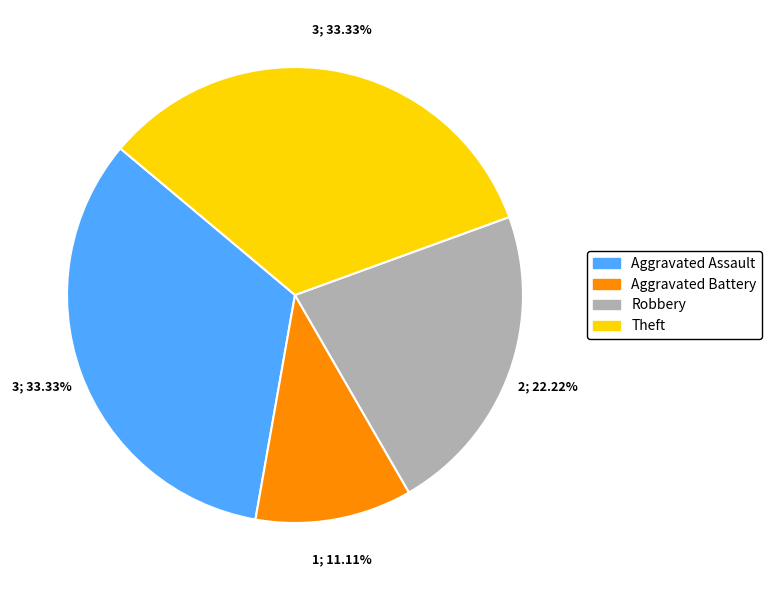

Which category has the smallest portion of the pie?

Aggravated Battery